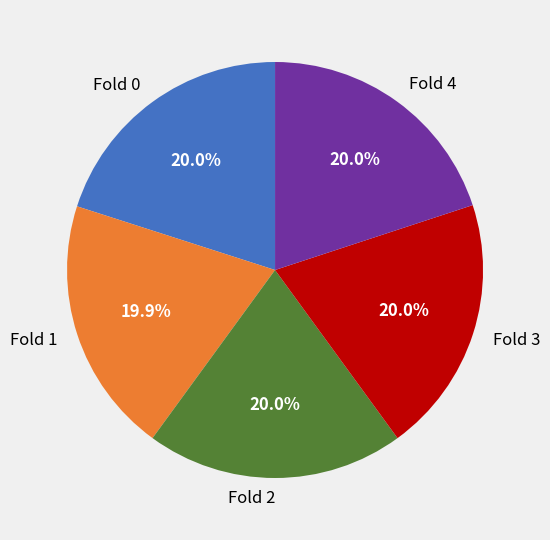

How much of the chart is everything except Fold 1?

80.1%